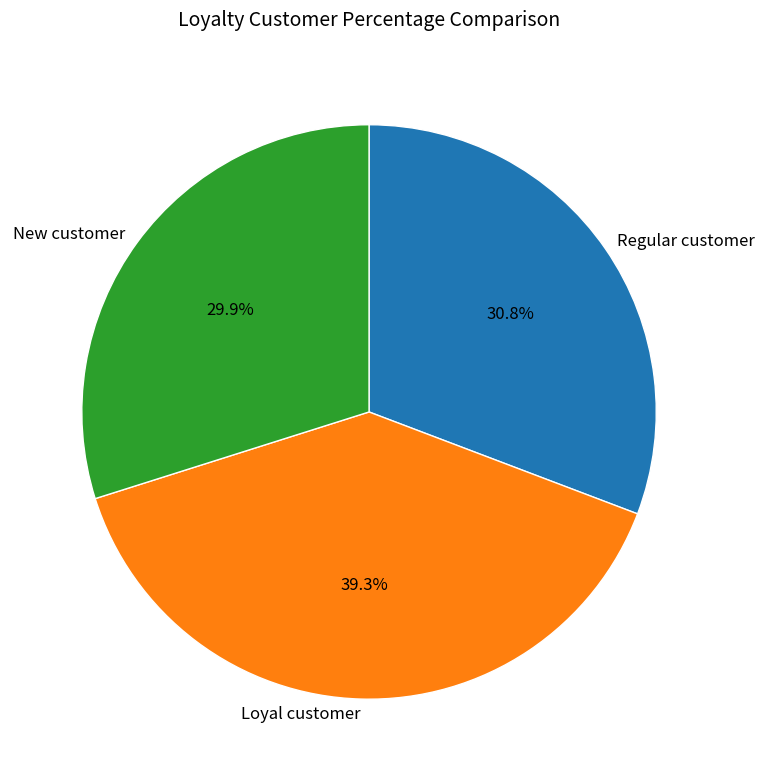

What is the largest slice in the pie chart?

Loyal customer